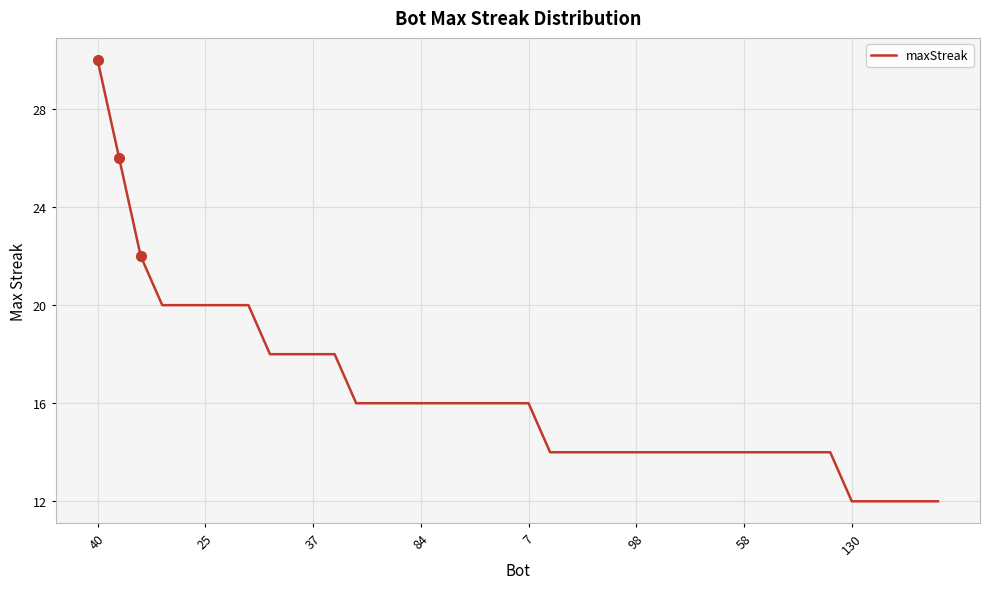

What is the difference between the maximum and minimum values?

18